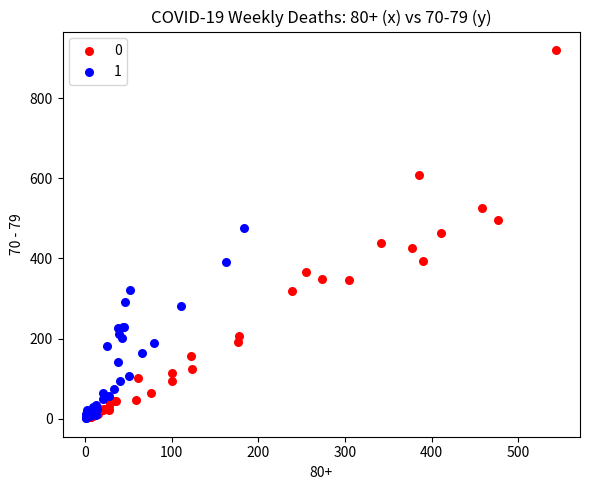

What are all the series names shown in the legend?

0, 1